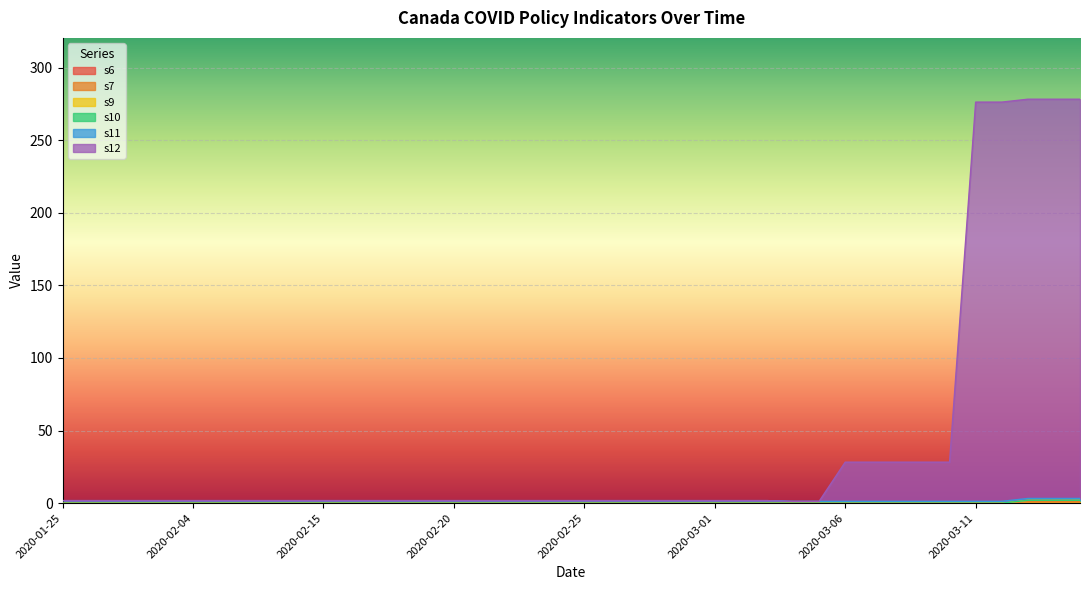

Rank the categories by s7 value from lowest to highest.

2020-01-25, 2020-01-27, 2020-01-28, 2020-01-31, 2020-02-01, 2020-02-04, 2020-02-06, 2020-02-12, 2020-02-13, 2020-02-14, 2020-02-15, 2020-02-16, 2020-02-17, 2020-02-18, 2020-02-19, 2020-02-20, 2020-02-21, 2020-02-22, 2020-02-23, 2020-02-24, 2020-02-25, 2020-02-26, 2020-02-27, 2020-02-28, 2020-02-29, 2020-03-01, 2020-03-02, 2020-03-03, 2020-03-04, 2020-03-05, 2020-03-06, 2020-03-07, 2020-03-08, 2020-03-09, 2020-03-10, 2020-03-11, 2020-03-12, 2020-03-13, 2020-03-14, 2020-03-15